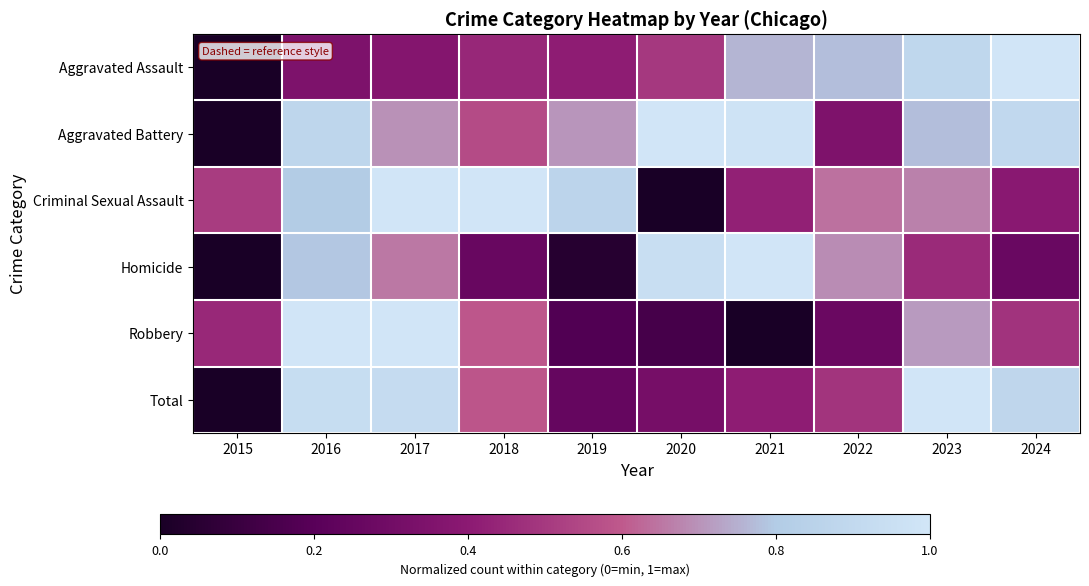

At which category is the sum across all series the highest?

2016